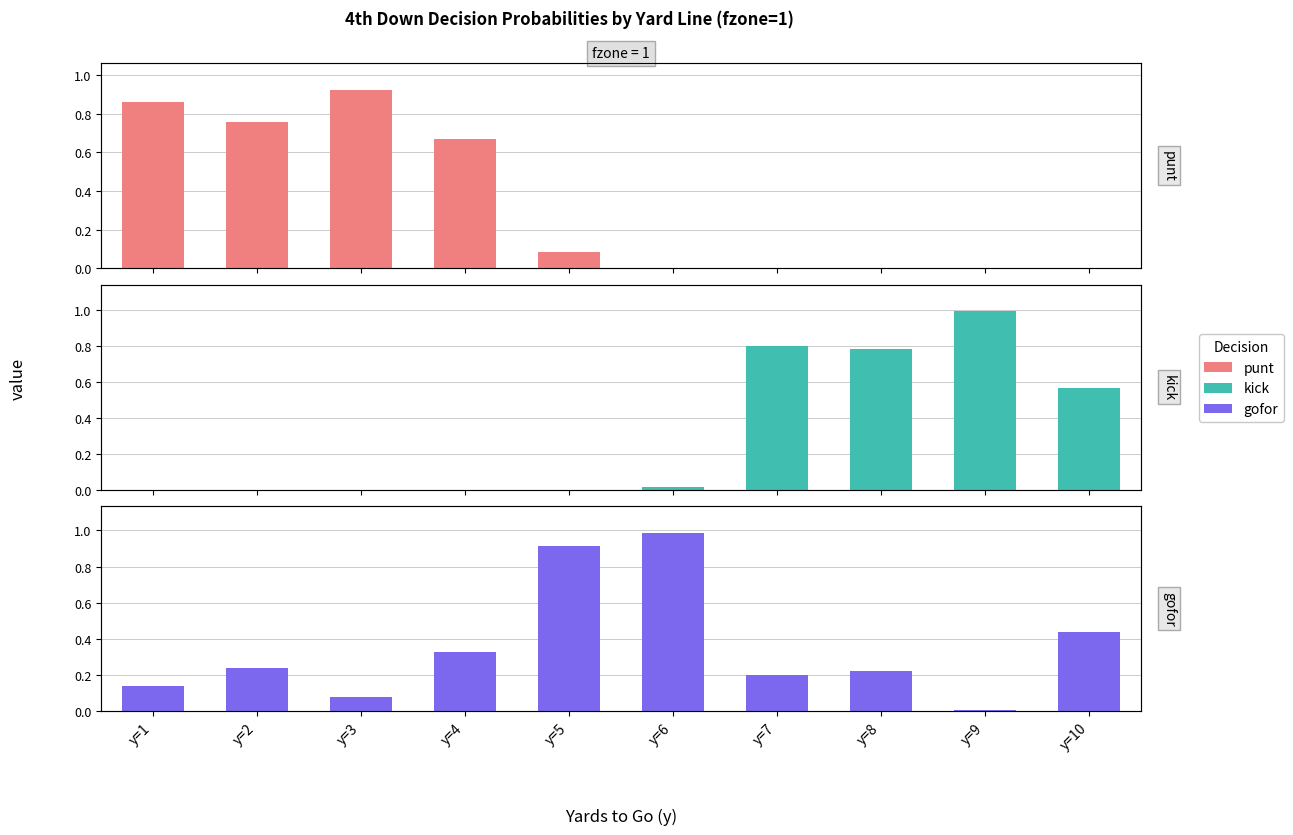

How many categories are shown in the chart?

10